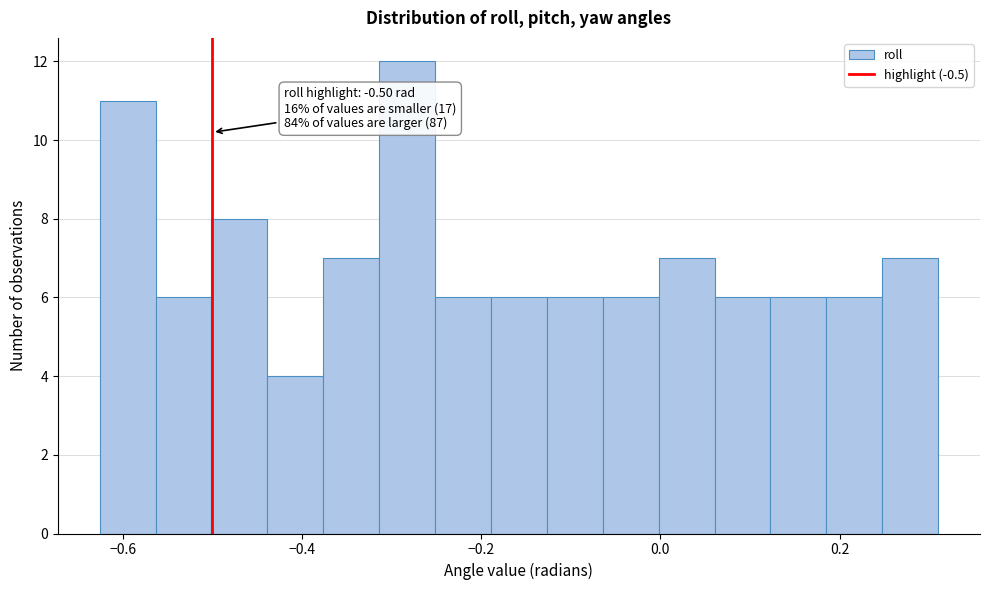

Around what value on the x-axis is the tallest bar? Give the approximate position of its centre, as read against the axis.

-0.28